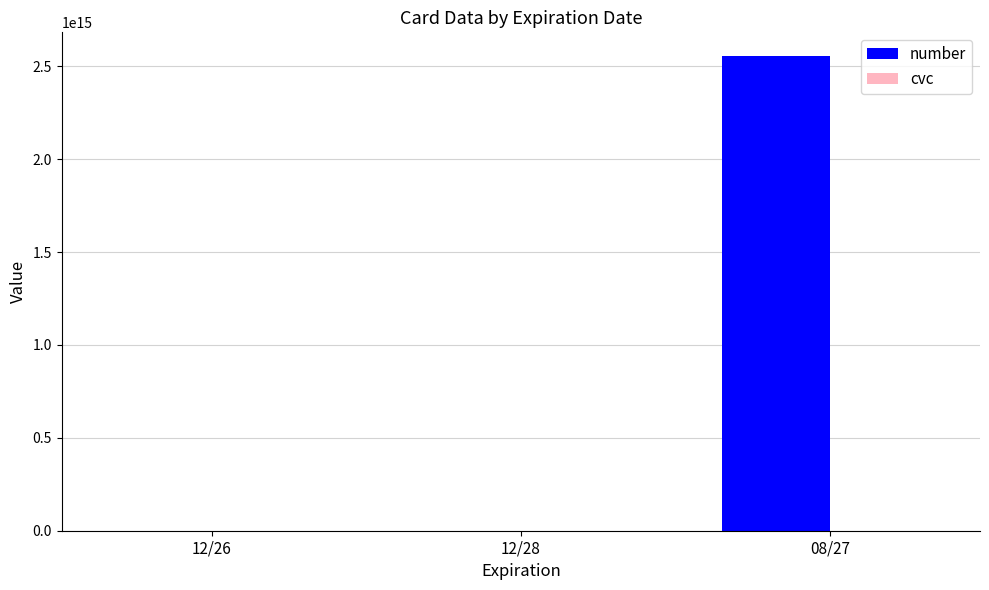

Where is number nearest to the value 1277644405556728?

12/28